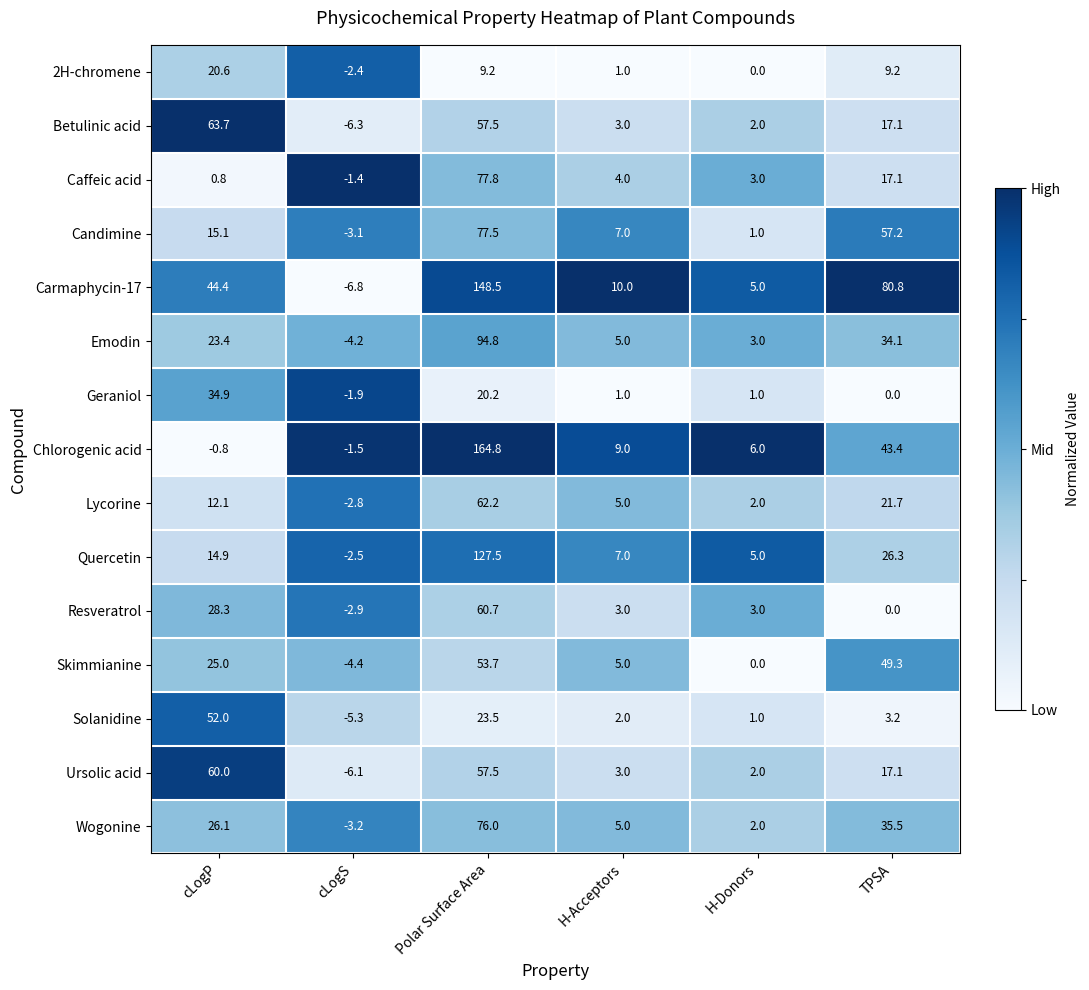

How many distinct data groups are displayed?

15